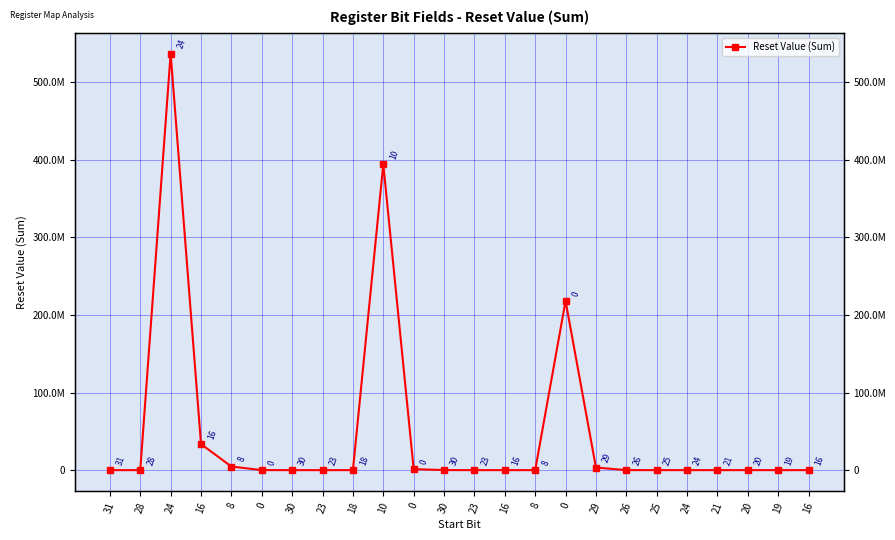

Is it true that the value at 16 is -197667064?

False